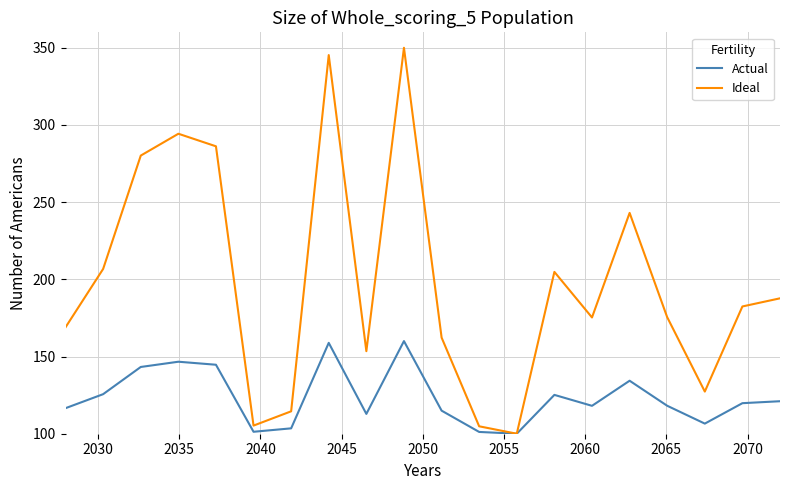

What is the minimum value for Actual?

100.0